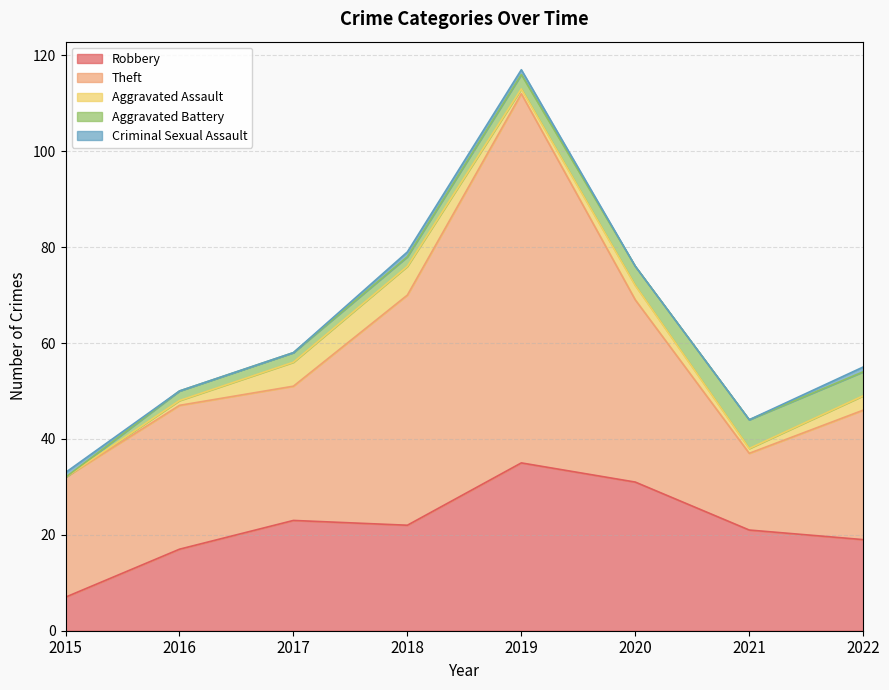

Does the chart have visible grid lines?

Yes